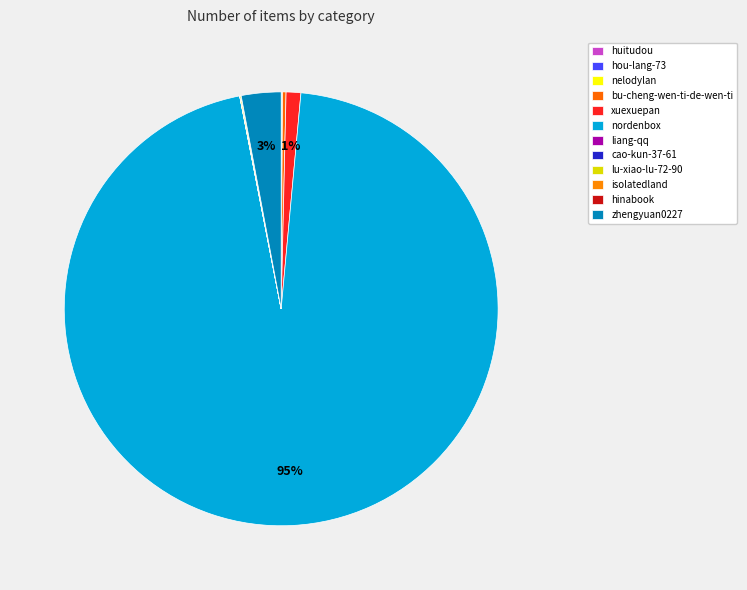

Combined, do huitudou and isolatedland account for over 50%?

No